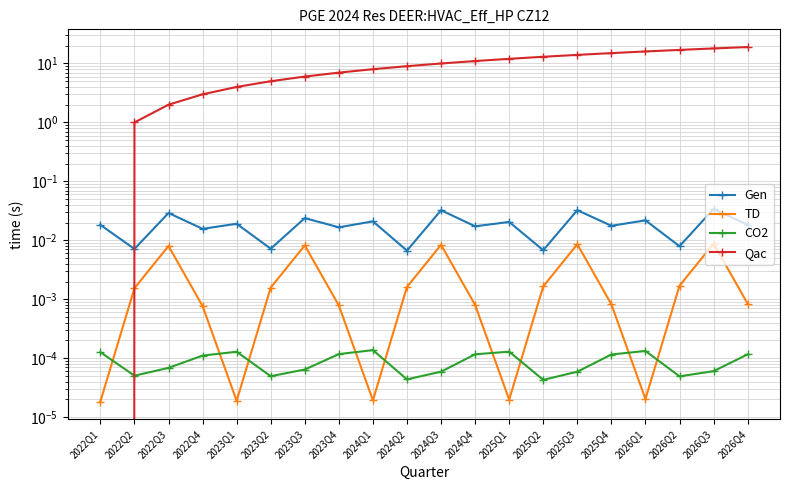

At which category is the sum across all series the highest?

2026Q4